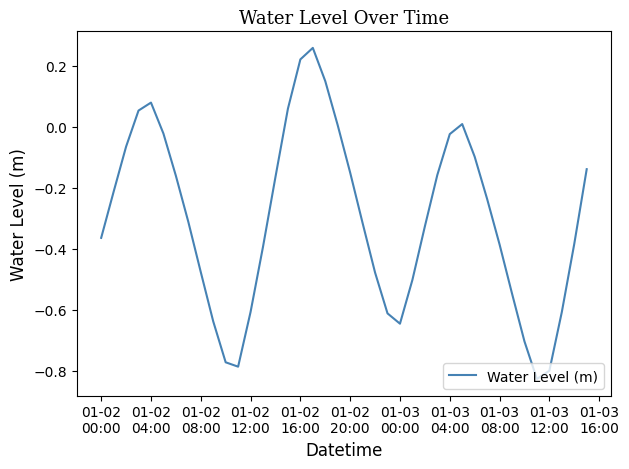

What is the difference between the maximum and minimum values?

1.1